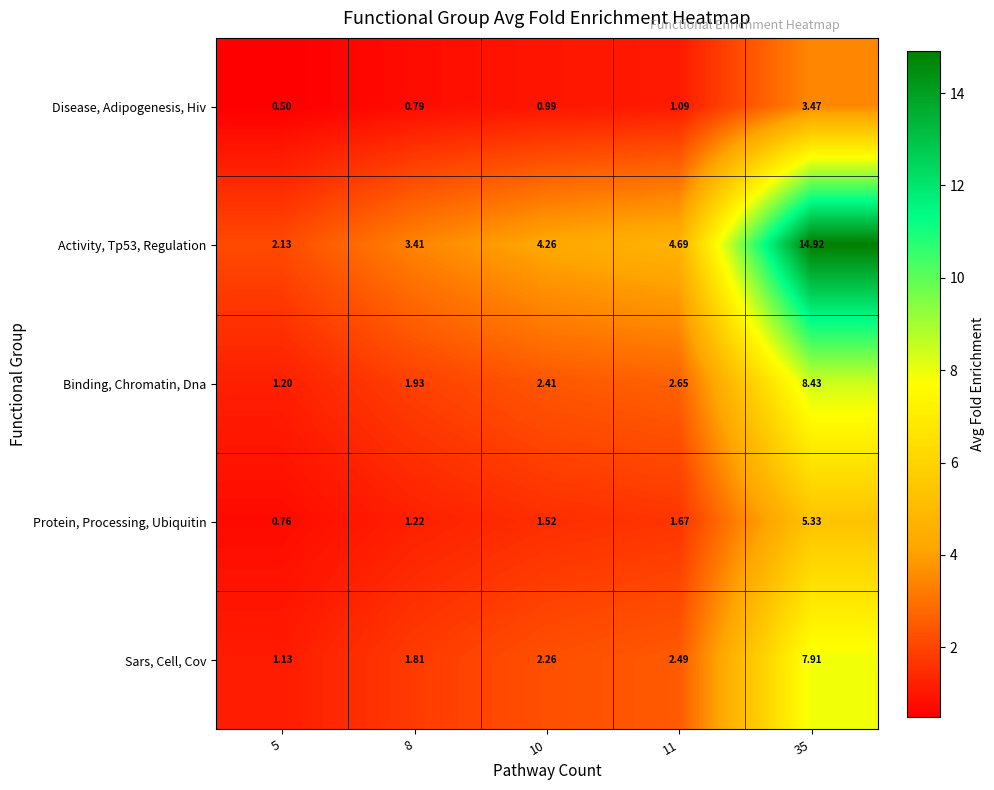

At how many categories does at least one series exceed 4?

3